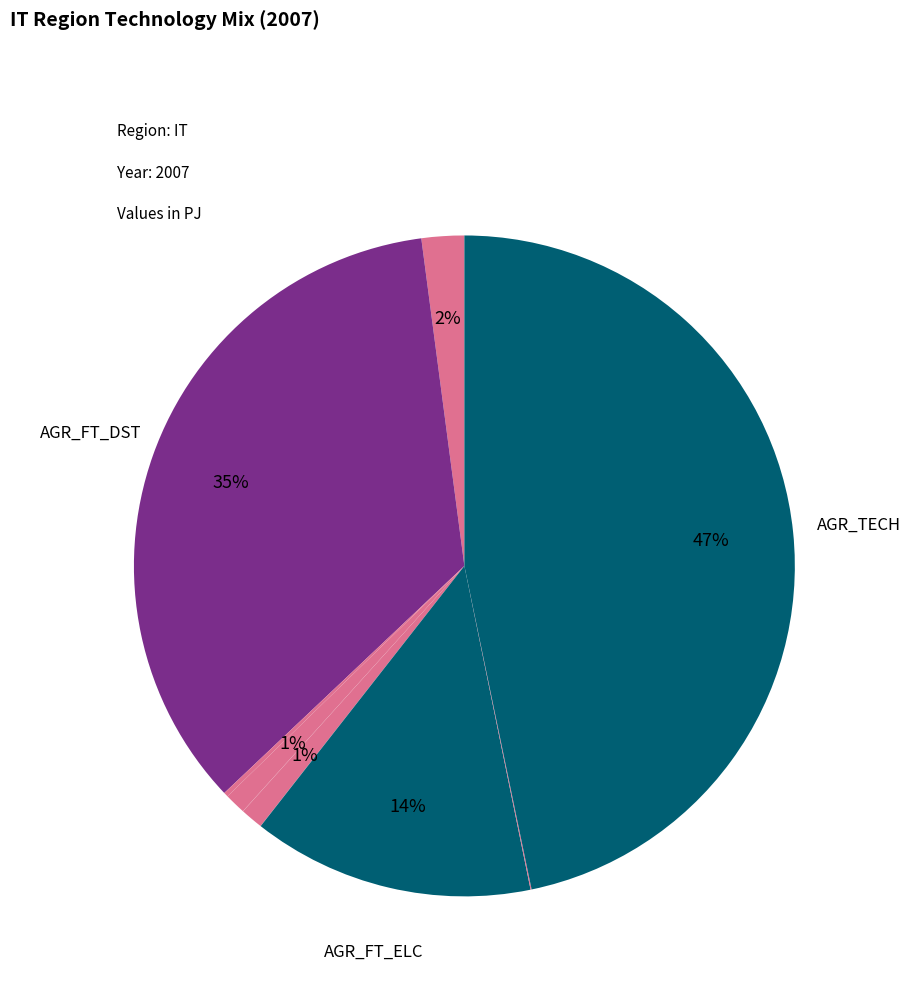

Is there a majority slice in this chart?

No